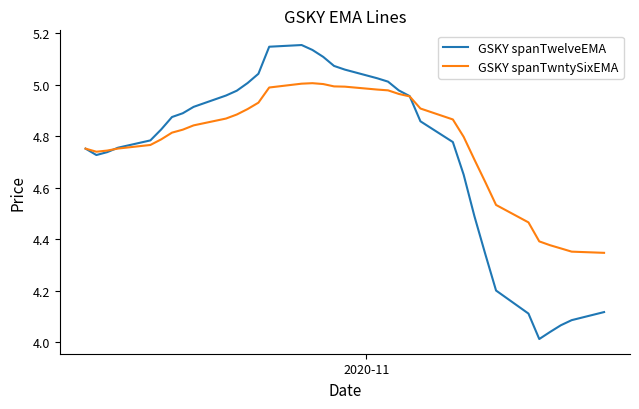

Which series has the widest spread of values?

GSKY spanTwelveEMA